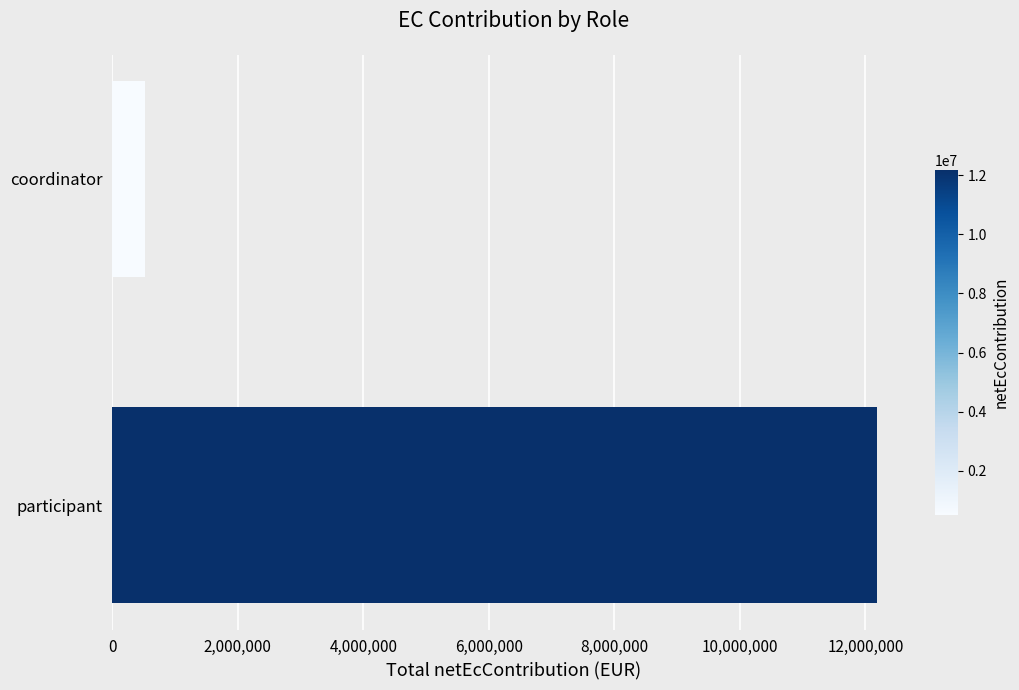

Are the bars grouped side by side (vs. stacked)?

No